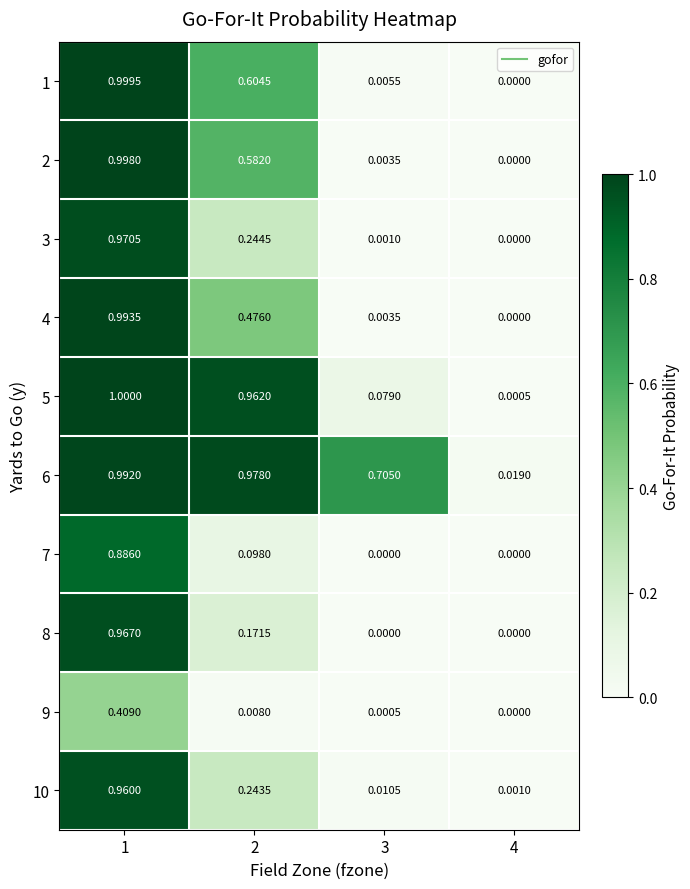

What is the total value across all series at 1?

9.2